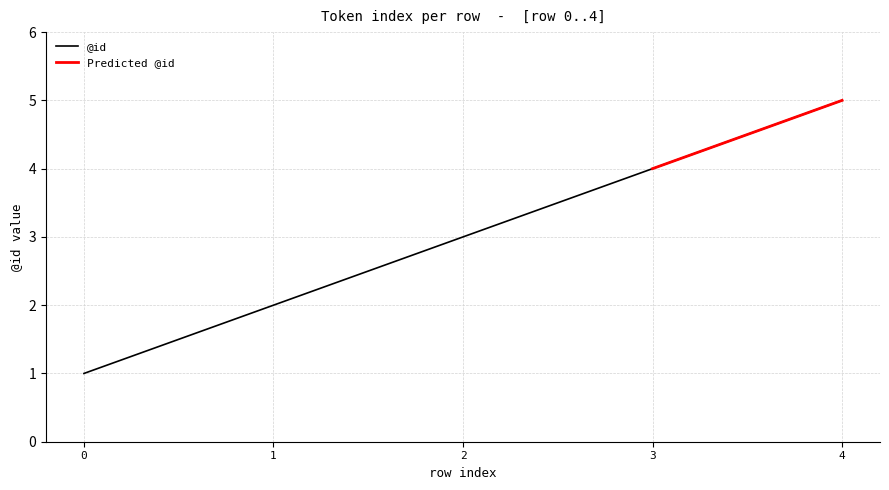

Between 1 and 2, which is larger?

2